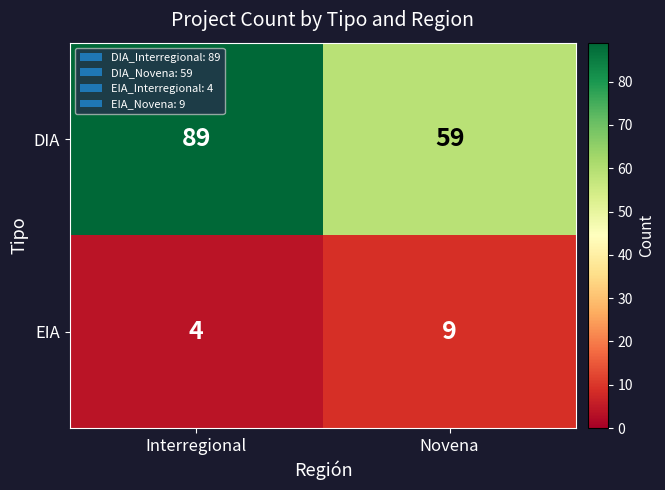

At which category is the sum across all series the highest?

Interregional